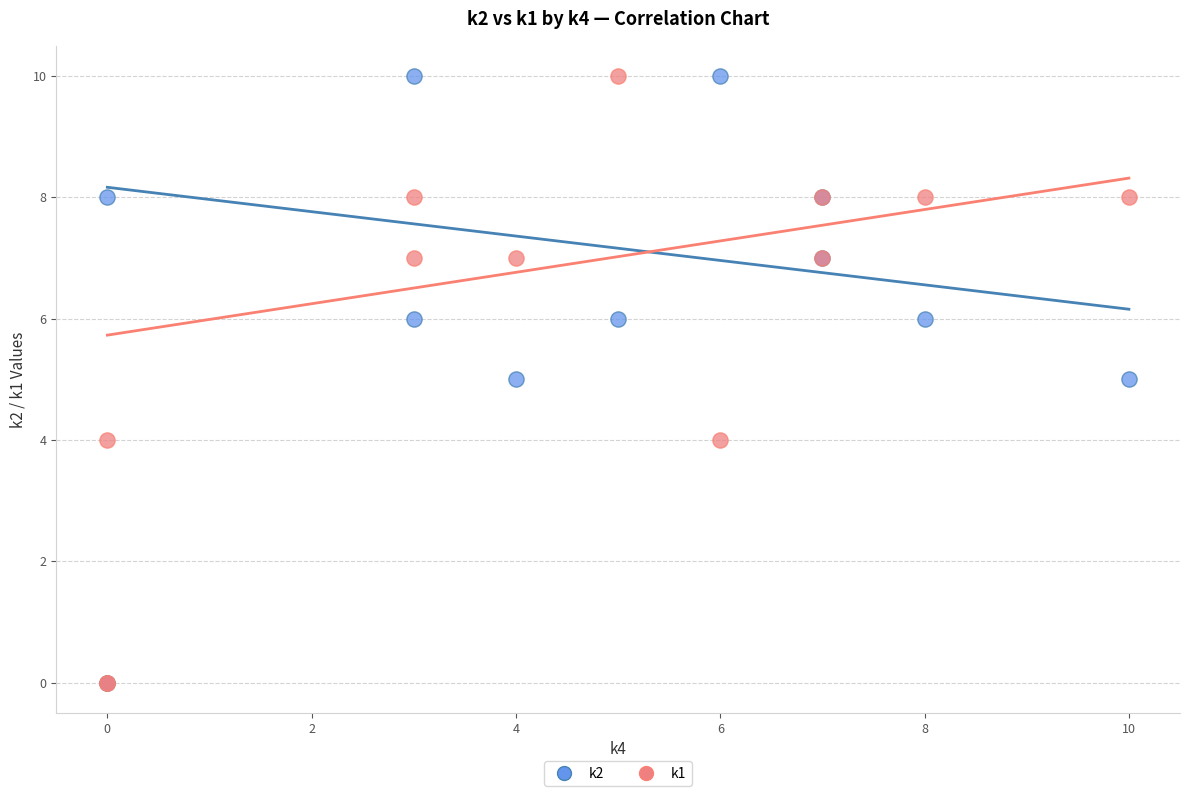

What are all the series names shown in the legend?

k2, k1